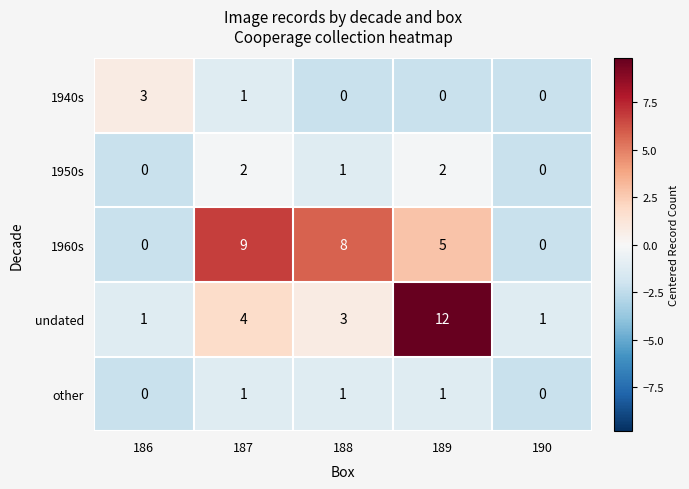

How many distinct data groups are displayed?

5